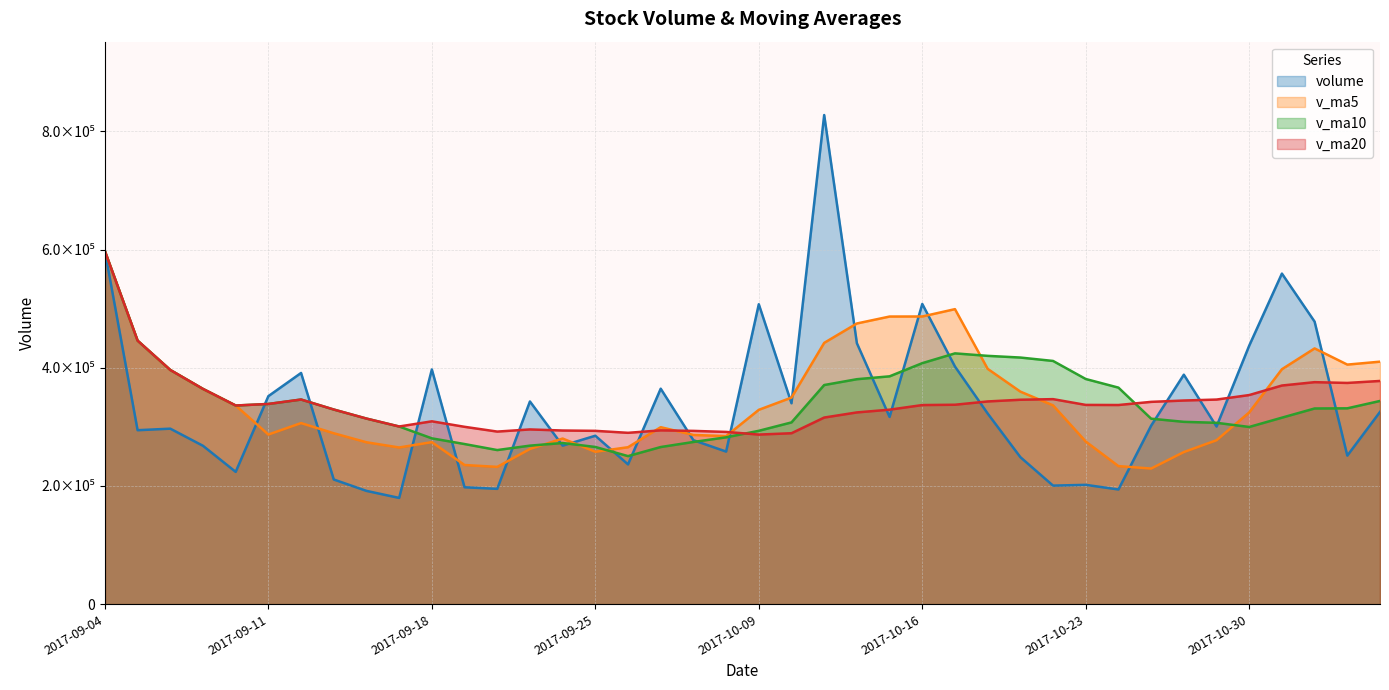

At how many categories does at least one series exceed 357897?

24